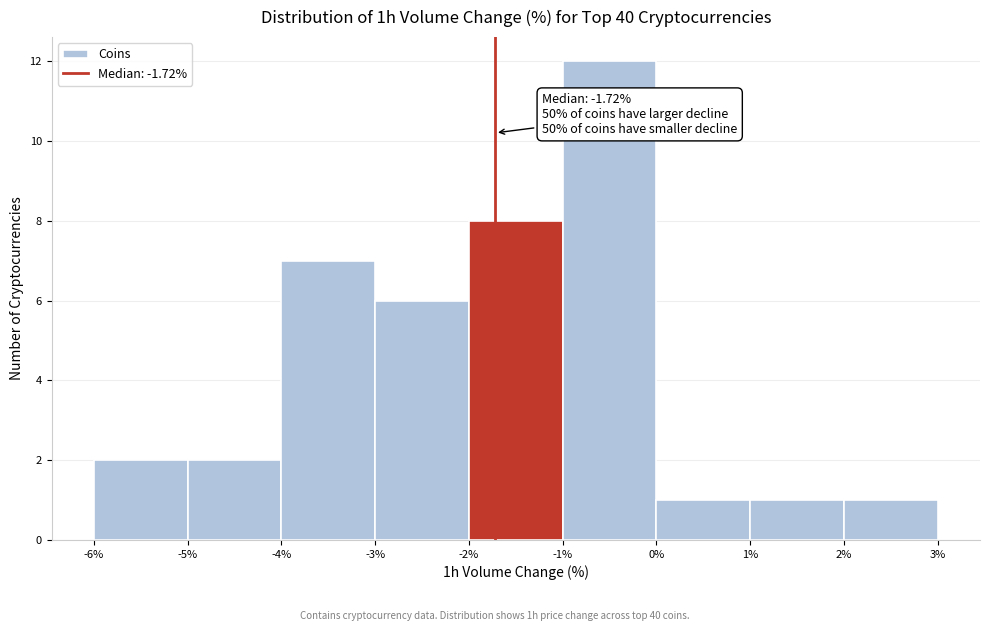

Which range on the x-axis has the tallest bar?

-1% to 0%